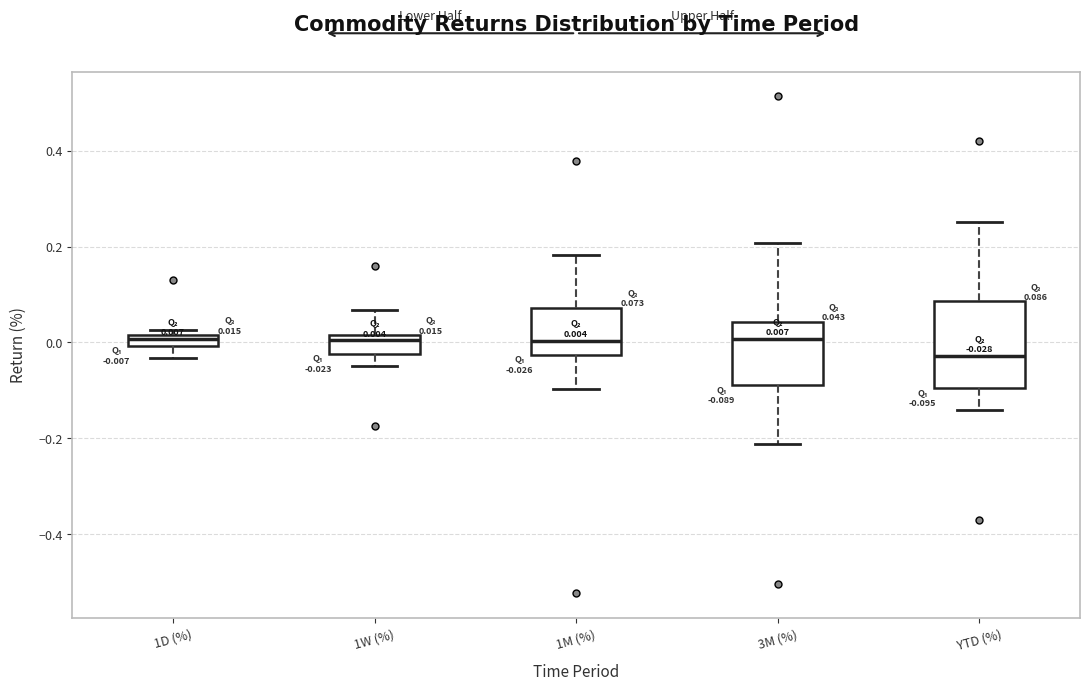

Which box is the tallest, from its lower edge to its upper edge?

YTD (%)